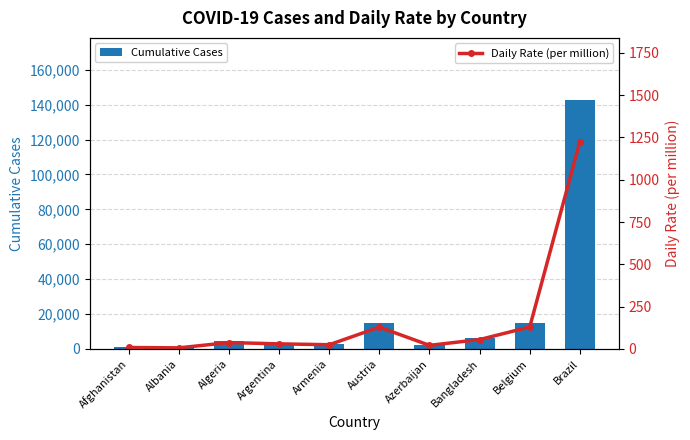

Rank the series at Afghanistan from lowest to highest value.

Daily Rate (per million), Cumulative Cases